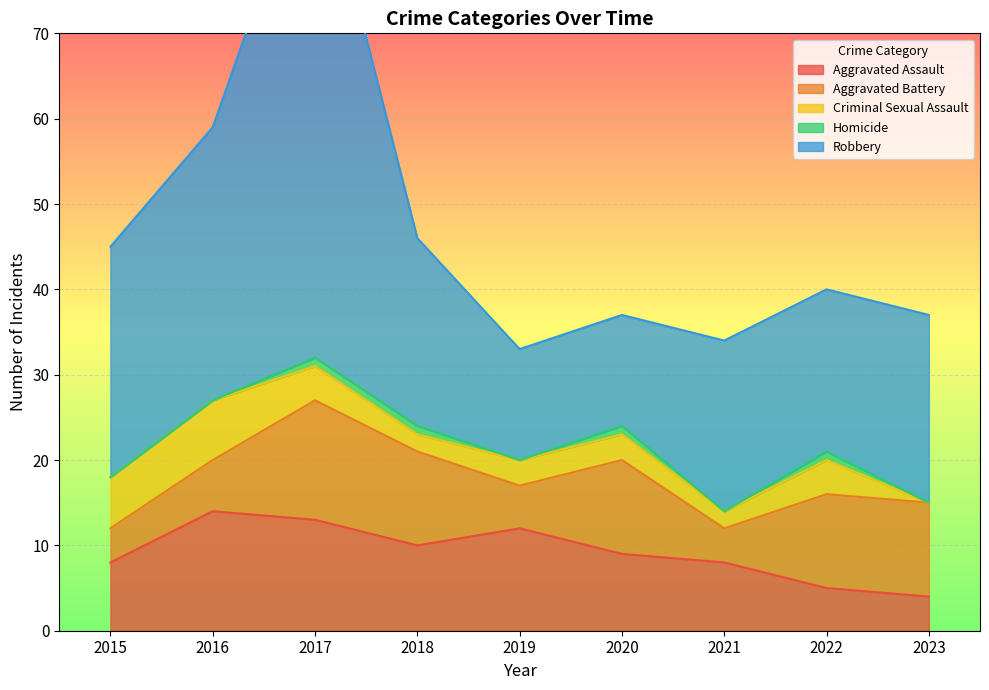

The value of Criminal Sexual Assault at 2019 is 5. True or false?

False